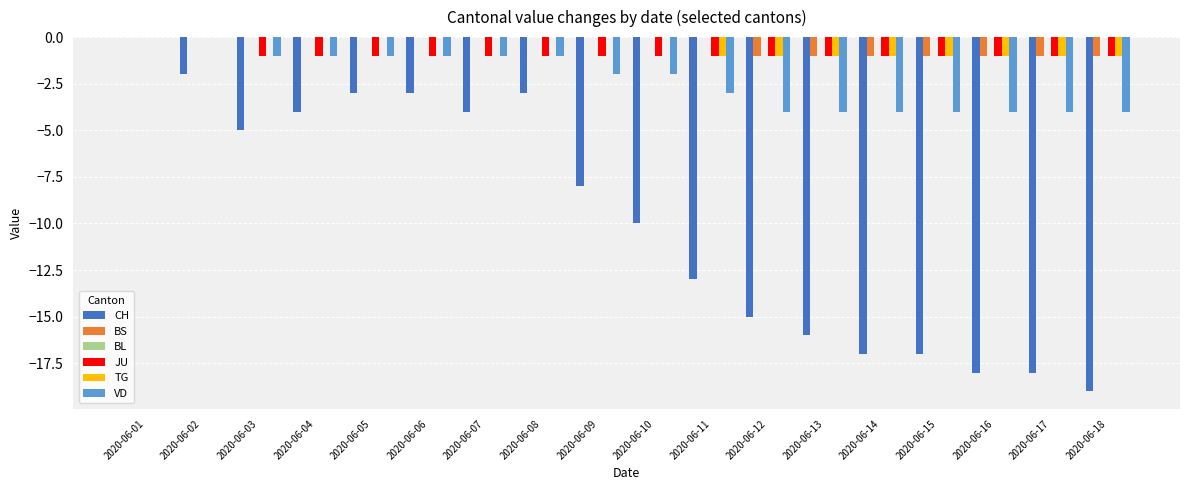

At which category is the sum across all series the highest?

2020-06-01